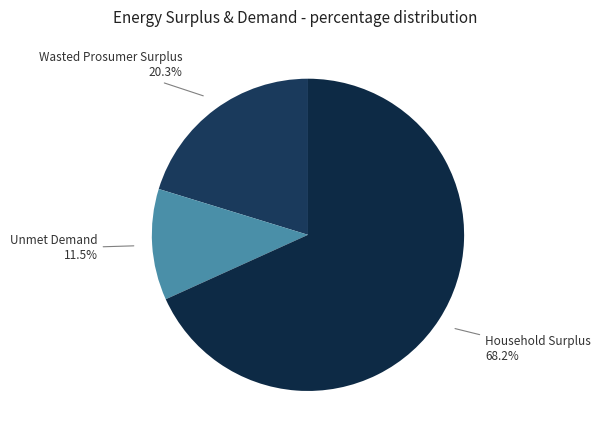

Does Household Surplus represent more than half of the total?

Yes